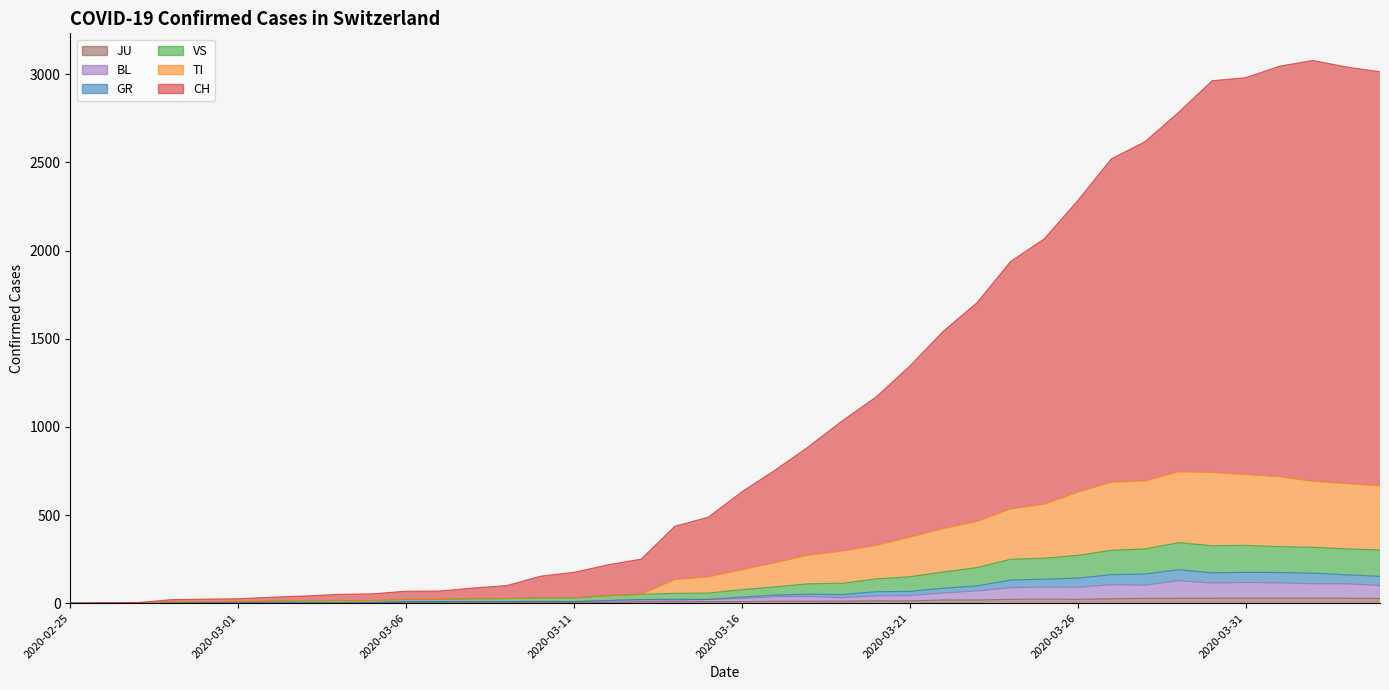

Reading left to right, what are all the values shown in this chart?

CH: 2020-02-25=0	2020-02-26=1	2020-02-27=3	2020-02-28=20	2020-02-29=23	2020-03-01=25	2020-03-02=34	2020-03-03=41	2020-03-04=50	2020-03-05=53	2020-03-06=68	2020-03-07=69	2020-03-08=86	2020-03-09=100	2020-03-10=153	2020-03-11=175	2020-03-12=217	2020-03-13=250	2020-03-14=436	2020-03-15=488	2020-03-16=632	2020-03-17=756	2020-03-18=890	2020-03-19=1036	2020-03-20=1170	2020-03-21=1345	2020-03-22=1543	2020-03-23=1704	2020-03-24=1938	2020-03-25=2066	2020-03-26=2283	2020-03-27=2520	2020-03-28=2617	2020-03-29=2783	2020-03-30=2963	2020-03-31=2980	2020-04-01=3045	2020-04-02=3078	2020-04-03=3041	2020-04-04=3014
TI: 2020-02-25=0	2020-02-26=0	2020-02-27=1	2020-02-28=7	2020-02-29=8	2020-03-01=9	2020-03-02=12	2020-03-03=14	2020-03-04=15	2020-03-05=14	2020-03-06=21	2020-03-07=21	2020-03-08=25	2020-03-09=26	2020-03-10=30	2020-03-11=30	2020-03-12=43	2020-03-13=50	2020-03-14=133	2020-03-15=149	2020-03-16=189	2020-03-17=230	2020-03-18=273	2020-03-19=295	2020-03-20=328	2020-03-21=374	2020-03-22=423	2020-03-23=463	2020-03-24=534	2020-03-25=561	2020-03-26=629	2020-03-27=686	2020-03-28=693	2020-03-29=745	2020-03-30=741	2020-03-31=729	2020-04-01=717	2020-04-02=691	2020-04-03=678	2020-04-04=665
GR: 2020-02-25=0	2020-02-26=0	2020-02-27=1	2020-02-28=1	2020-02-29=2	2020-03-01=2	2020-03-02=2	2020-03-03=2	2020-03-04=2	2020-03-05=3	2020-03-06=9	2020-03-07=9	2020-03-08=9	2020-03-09=9	2020-03-10=10	2020-03-11=9	2020-03-12=15	2020-03-13=20	2020-03-14=22	2020-03-15=21	2020-03-16=35	2020-03-17=46	2020-03-18=51	2020-03-19=49	2020-03-20=65	2020-03-21=67	2020-03-22=85	2020-03-23=98	2020-03-24=131	2020-03-25=136	2020-03-26=142	2020-03-27=162	2020-03-28=165	2020-03-29=190	2020-03-30=172	2020-03-31=175	2020-04-01=174	2020-04-02=170	2020-04-03=161	2020-04-04=152
VS: 2020-02-25=0	2020-02-26=0	2020-02-27=1	2020-02-28=7	2020-02-29=8	2020-03-01=9	2020-03-02=12	2020-03-03=14	2020-03-04=15	2020-03-05=14	2020-03-06=21	2020-03-07=21	2020-03-08=25	2020-03-09=26	2020-03-10=30	2020-03-11=30	2020-03-12=43	2020-03-13=50	2020-03-14=56	2020-03-15=57	2020-03-16=77	2020-03-17=93	2020-03-18=110	2020-03-19=113	2020-03-20=138	2020-03-21=150	2020-03-22=177	2020-03-23=202	2020-03-24=249	2020-03-25=255	2020-03-26=271	2020-03-27=300	2020-03-28=308	2020-03-29=343	2020-03-30=326	2020-03-31=328	2020-04-01=321	2020-04-02=317	2020-04-03=308	2020-04-04=302
BL: 2020-02-25=0	2020-02-26=0	2020-02-27=1	2020-02-28=1	2020-02-29=2	2020-03-01=2	2020-03-02=2	2020-03-03=2	2020-03-04=2	2020-03-05=3	2020-03-06=9	2020-03-07=9	2020-03-08=9	2020-03-09=9	2020-03-10=10	2020-03-11=9	2020-03-12=15	2020-03-13=20	2020-03-14=16	2020-03-15=21	2020-03-16=26	2020-03-17=37	2020-03-18=38	2020-03-19=31	2020-03-20=41	2020-03-21=43	2020-03-22=58	2020-03-23=69	2020-03-24=88	2020-03-25=91	2020-03-26=90	2020-03-27=104	2020-03-28=102	2020-03-29=127	2020-03-30=114	2020-03-31=117	2020-04-01=115	2020-04-02=110	2020-04-03=110	2020-04-04=100
JU: 2020-02-25=0	2020-02-26=0	2020-02-27=1	2020-02-28=1	2020-02-29=1	2020-03-01=1	2020-03-02=1	2020-03-03=1	2020-03-04=1	2020-03-05=2	2020-03-06=5	2020-03-07=5	2020-03-08=5	2020-03-09=5	2020-03-10=5	2020-03-11=6	2020-03-12=6	2020-03-13=8	2020-03-14=8	2020-03-15=9	2020-03-16=9	2020-03-17=11	2020-03-18=11	2020-03-19=12	2020-03-20=14	2020-03-21=13	2020-03-22=18	2020-03-23=18	2020-03-24=22	2020-03-25=23	2020-03-26=22	2020-03-27=25	2020-03-28=27	2020-03-29=28	2020-03-30=28	2020-03-31=29	2020-04-01=29	2020-04-02=29	2020-04-03=28	2020-04-04=27